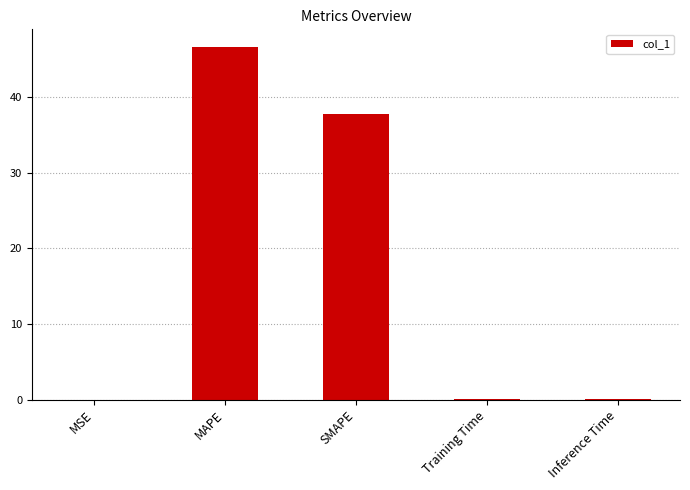

True or false: the data shows 0.0 at MSE.

True